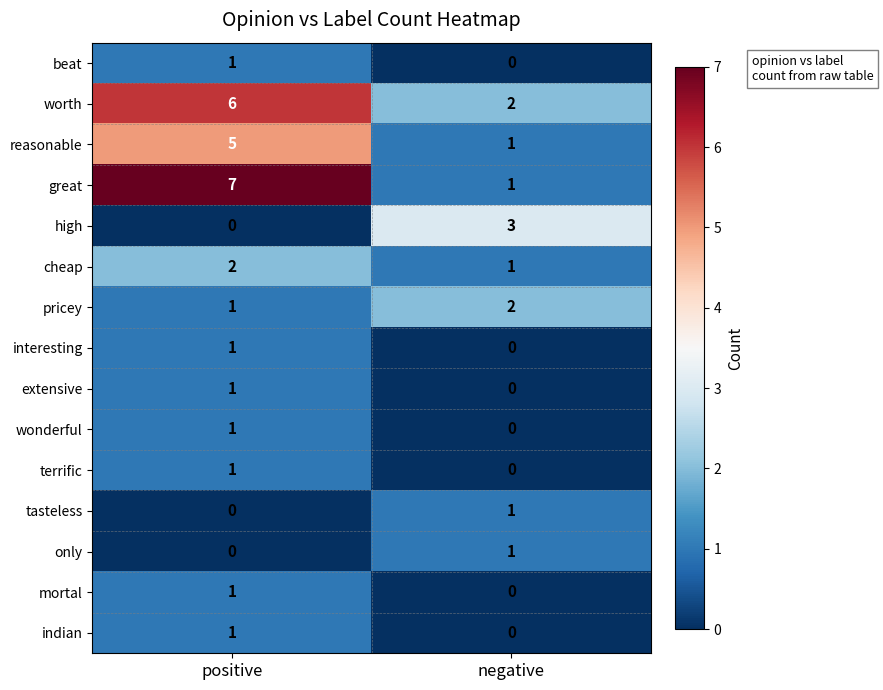

What is the maximum value shown in the chart?

7